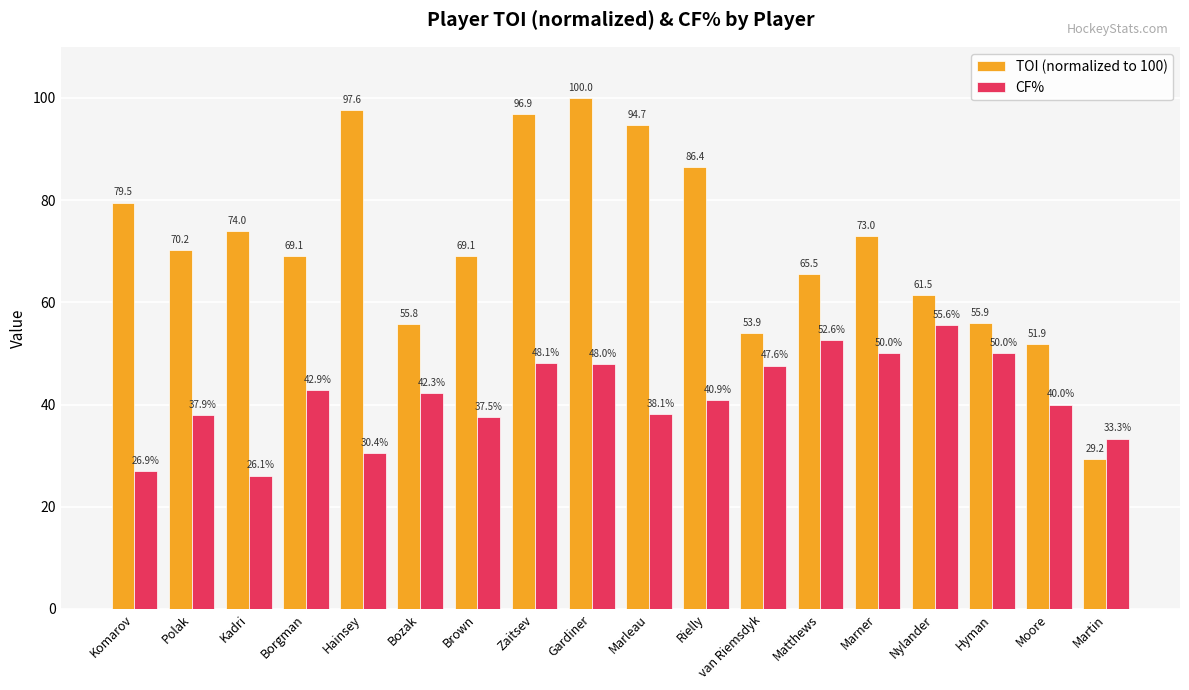

Which category has the highest value in the TOI (normalized to 100) series?

Gardiner